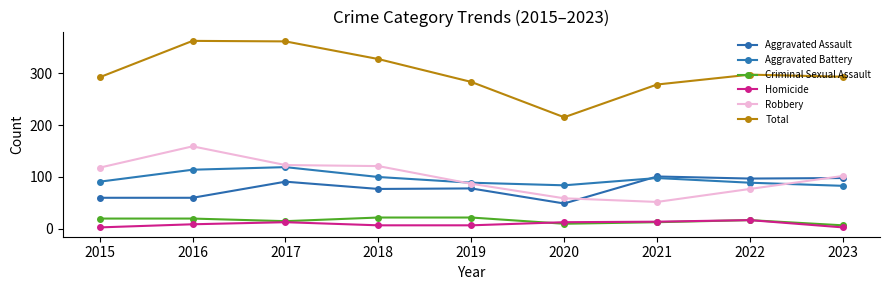

Does the chart have visible grid lines?

No